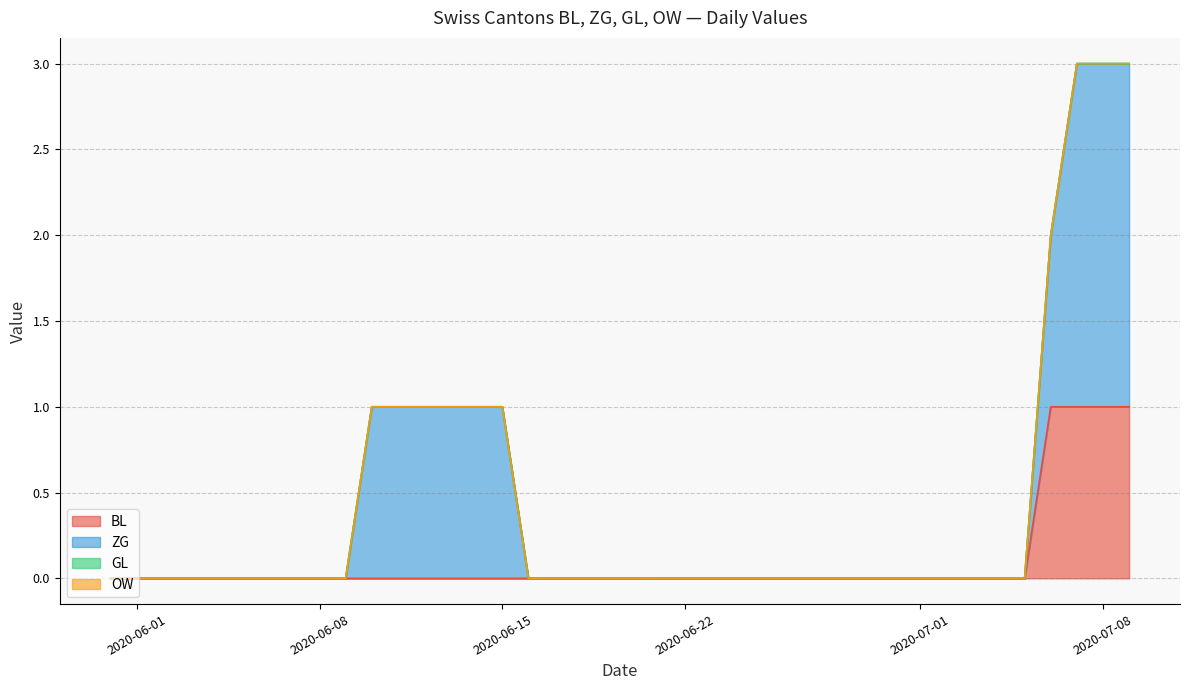

How many distinct data groups are displayed?

4